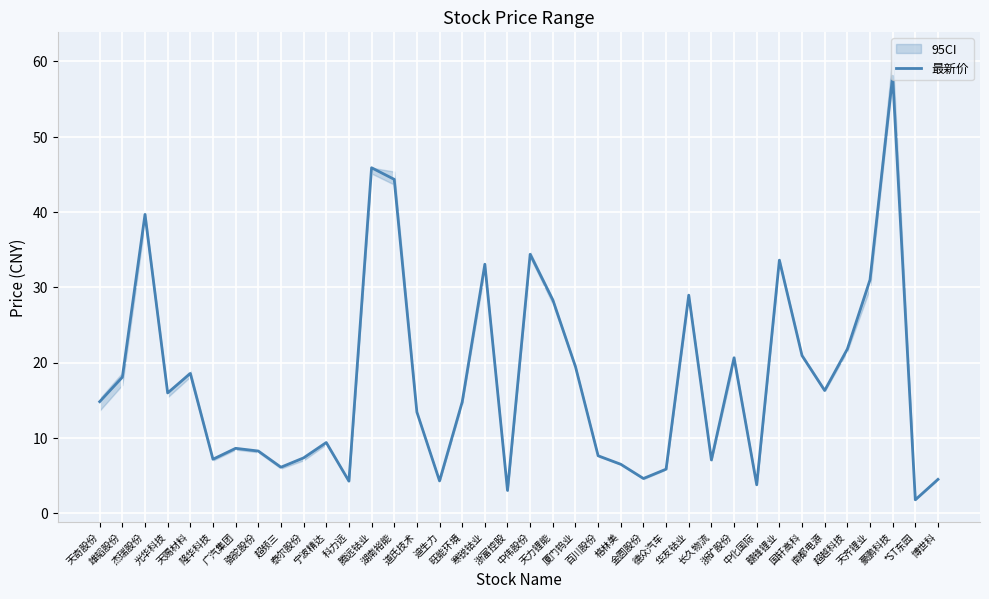

What is the sum of the values at 南都电源 and 华友钴业?

45.2